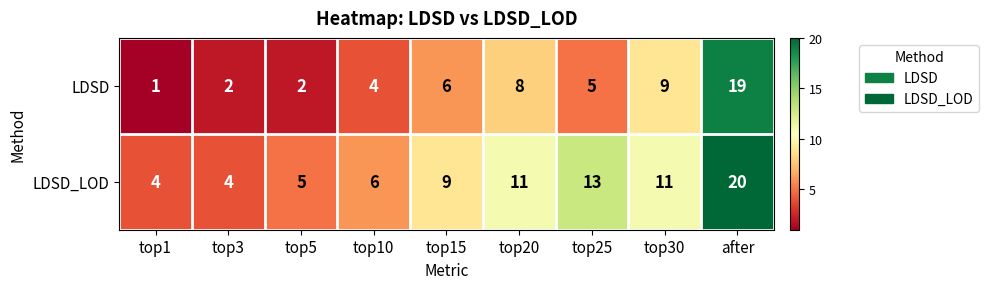

Reading left to right, what are all the values shown in this chart?

LDSD: 1	2	2	4	6	8	5	9	19
LDSD_LOD: 4	4	5	6	9	11	13	11	20